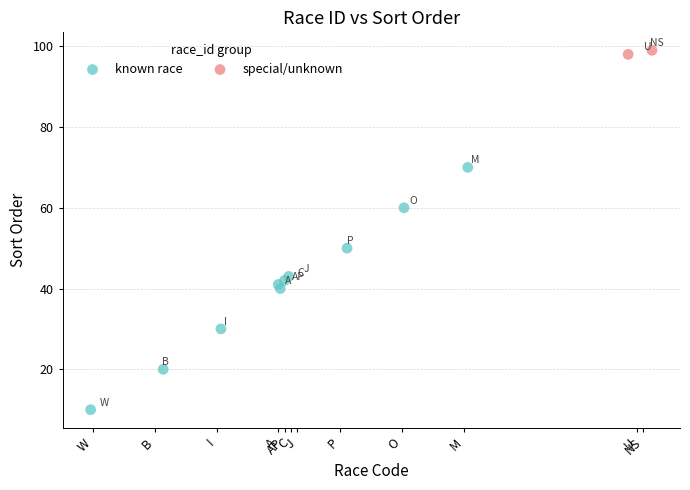

What are all the series names shown in the legend?

known race, special/unknown